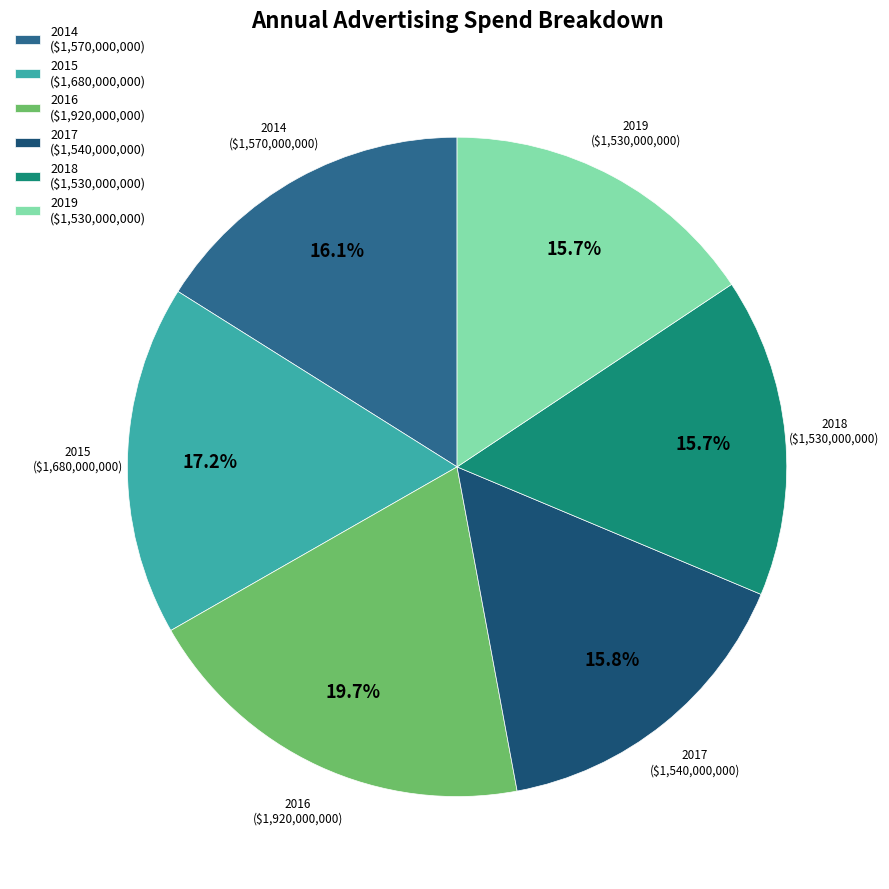

To the nearest percent, what is the difference between the largest and smallest slice percentages?

4%